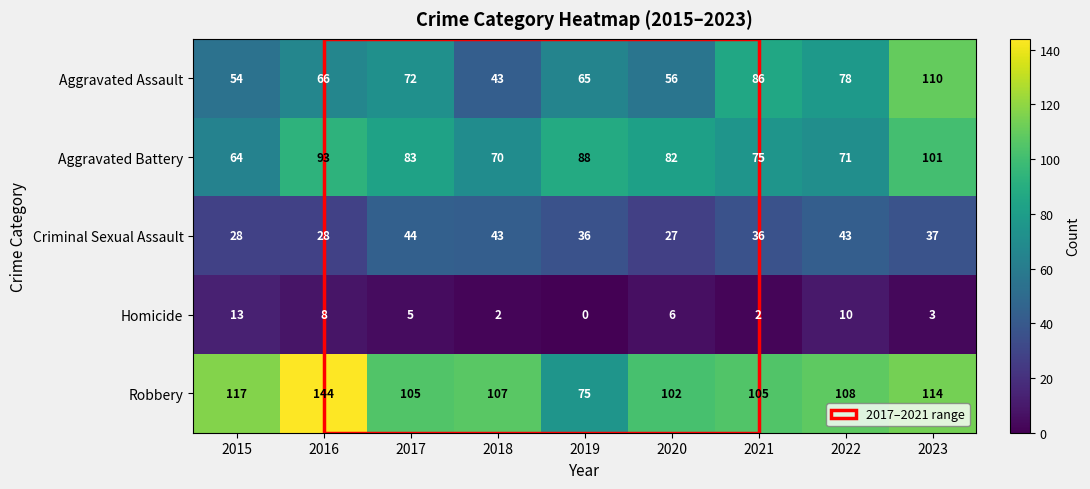

Which series has the largest total across all categories?

Robbery